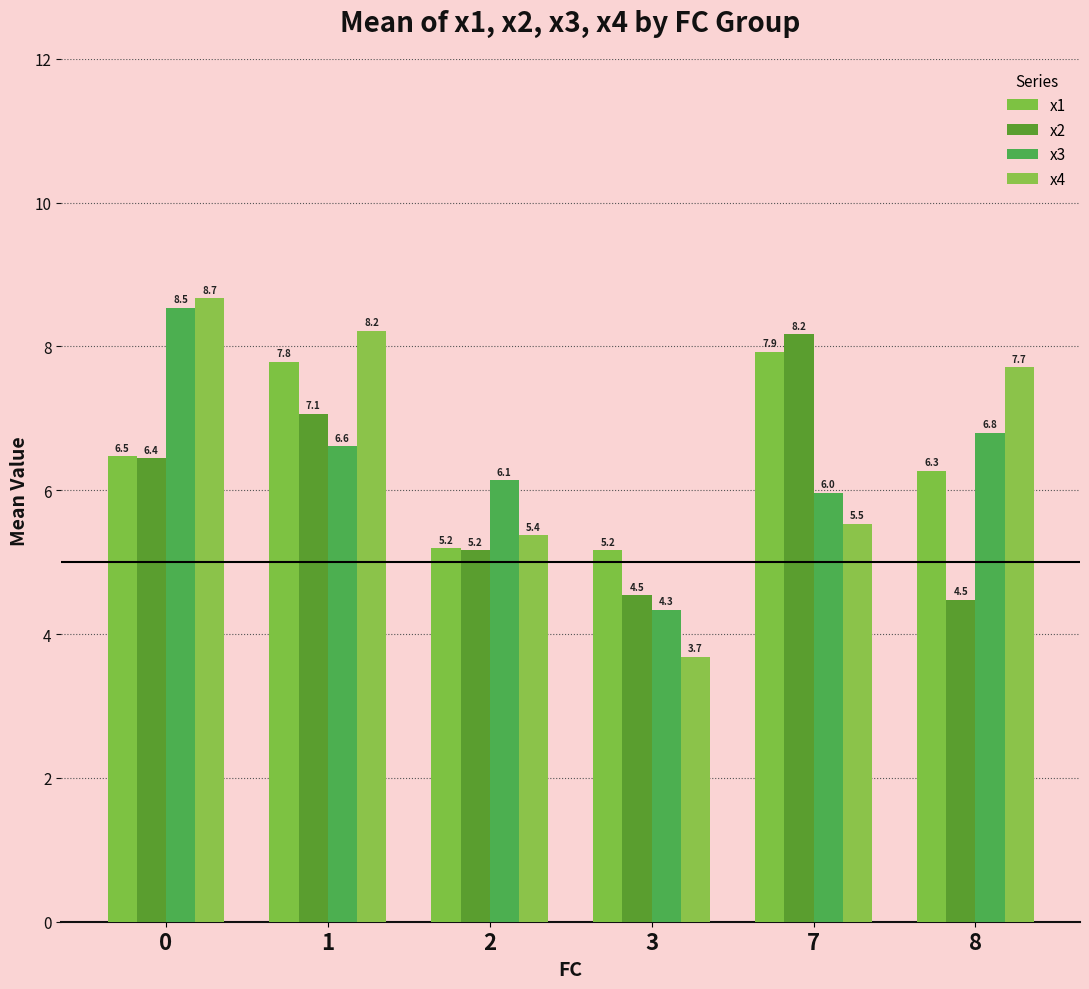

The x3 series shows 9.1 at 1. True or false?

False